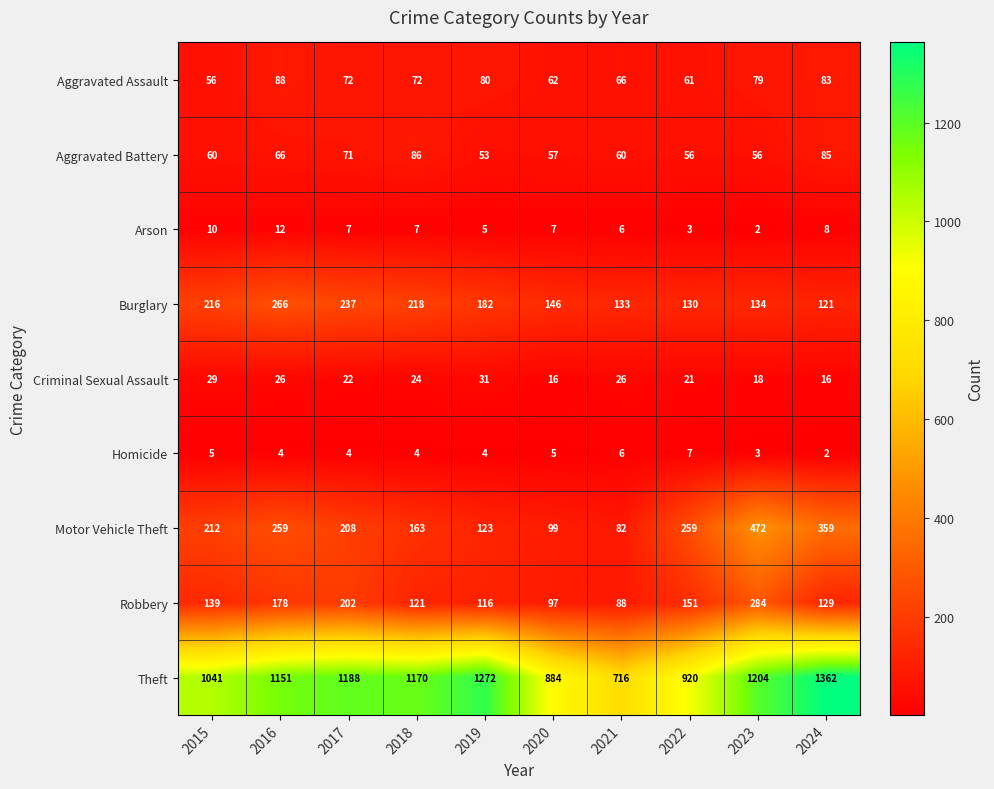

List the series in order of their peak value, highest first.

Theft, Motor Vehicle Theft, Robbery, Burglary, Aggravated Assault, Aggravated Battery, Criminal Sexual Assault, Arson, Homicide